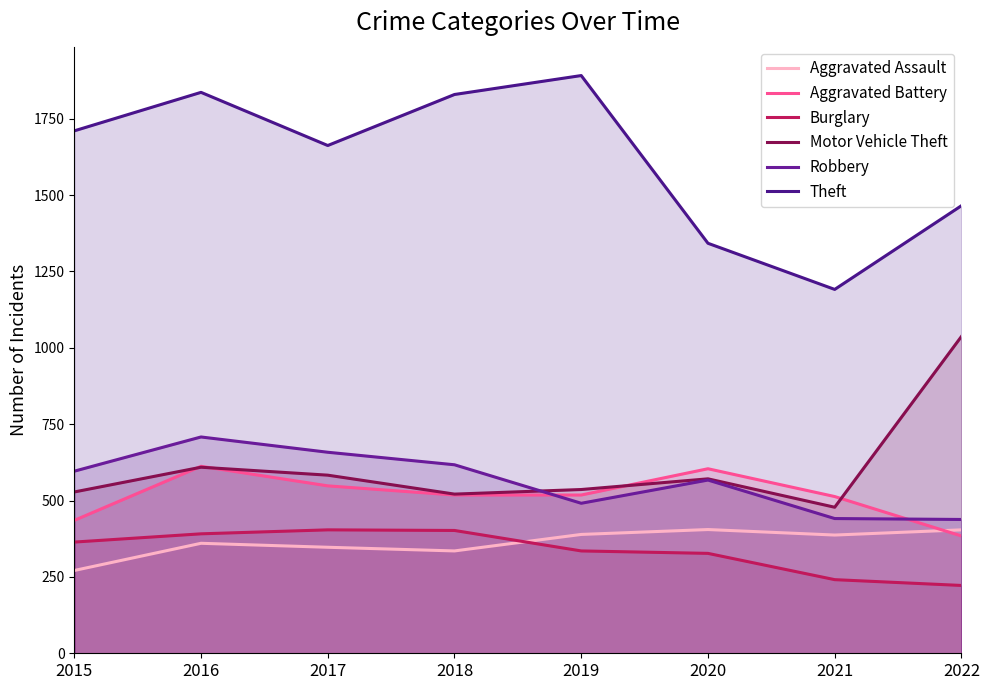

The Robbery series shows 438 at 2022. True or false?

True